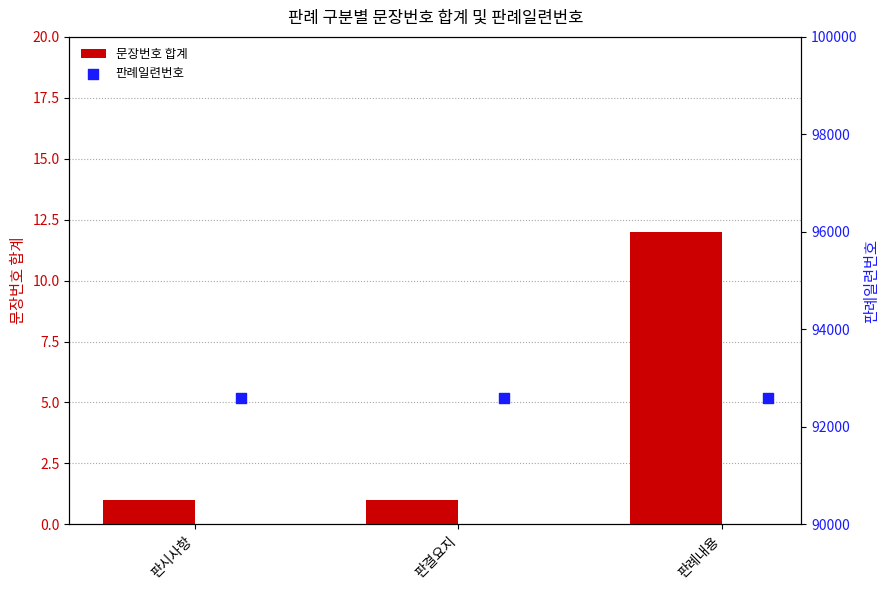

At which label does 문장번호 합계 reach its peak?

판례내용